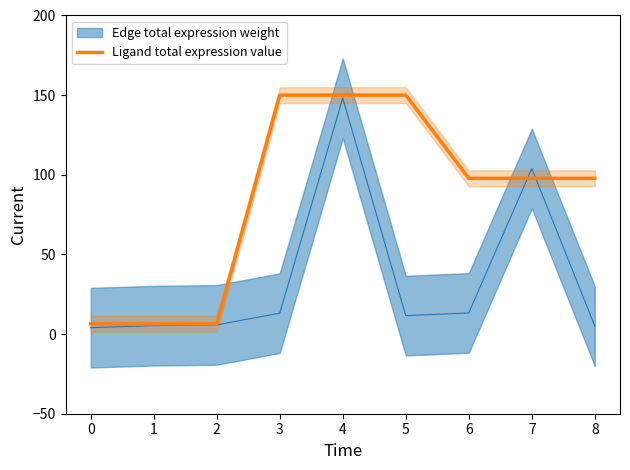

What is the lowest value of the Ligand total expression value series?

6.4